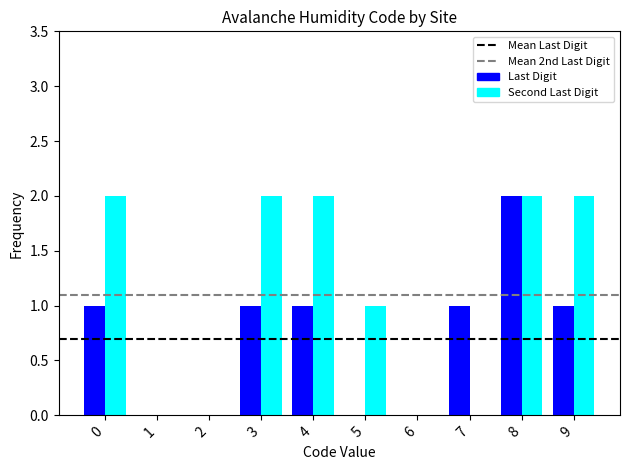

At which label does Last Digit reach its peak?

8